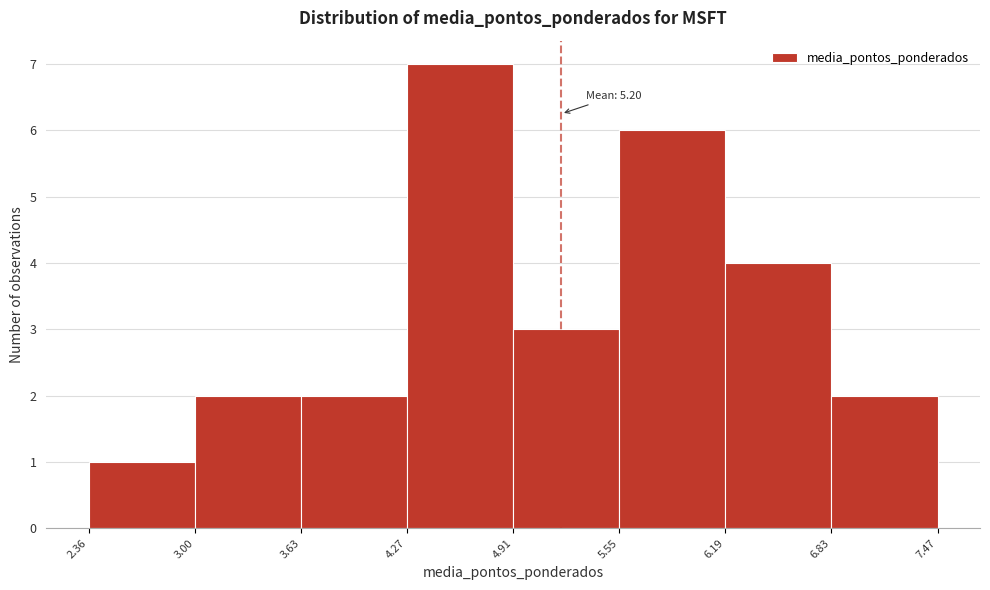

Which range on the x-axis has the tallest bar?

4.27 to 4.91